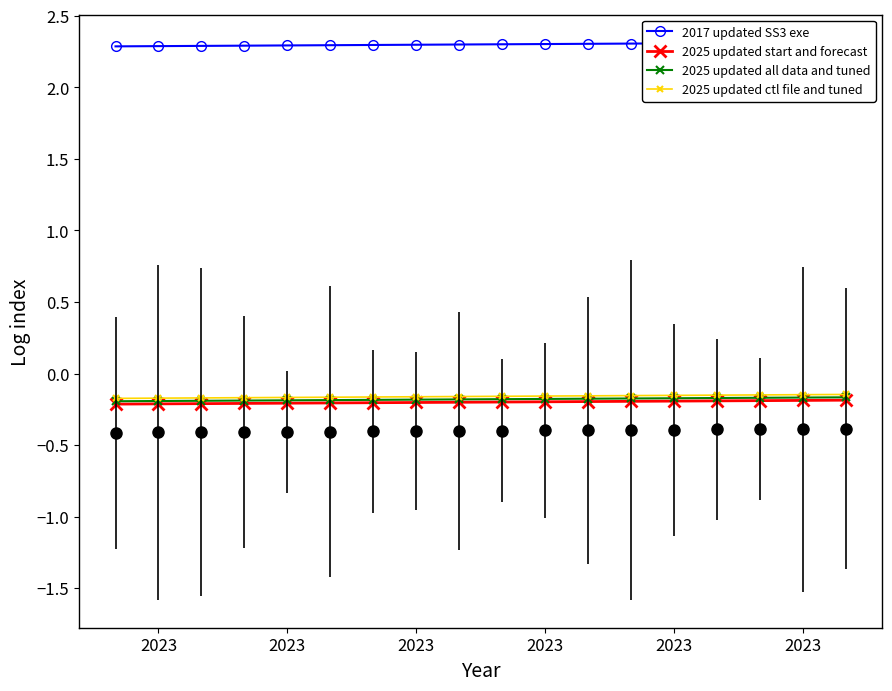

What are all the series names shown in the legend?

2017 updated SS3 exe, 2025 updated start and forecast, 2025 updated all data and tuned, 2025 updated ctl file and tuned